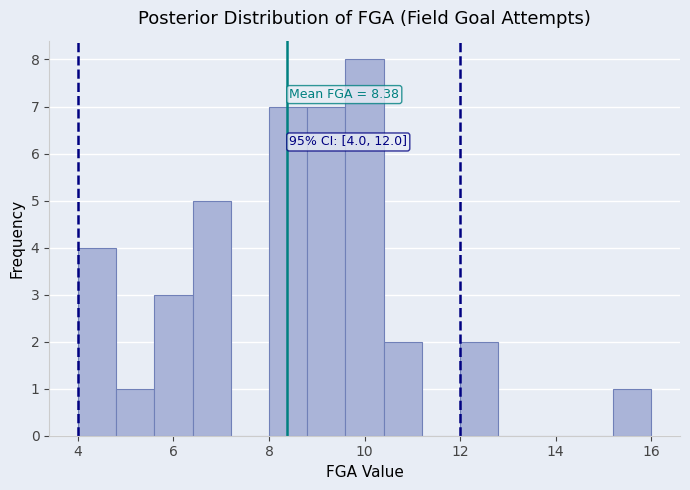

Which range on the x-axis has the tallest bar?

9.6 to 10.4